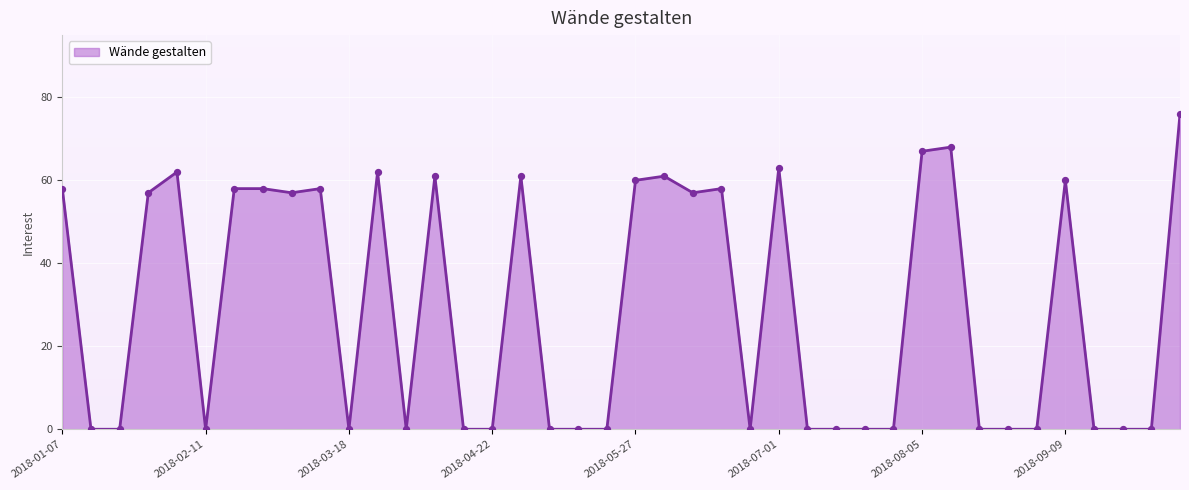

What is the difference between the maximum and minimum values?

76